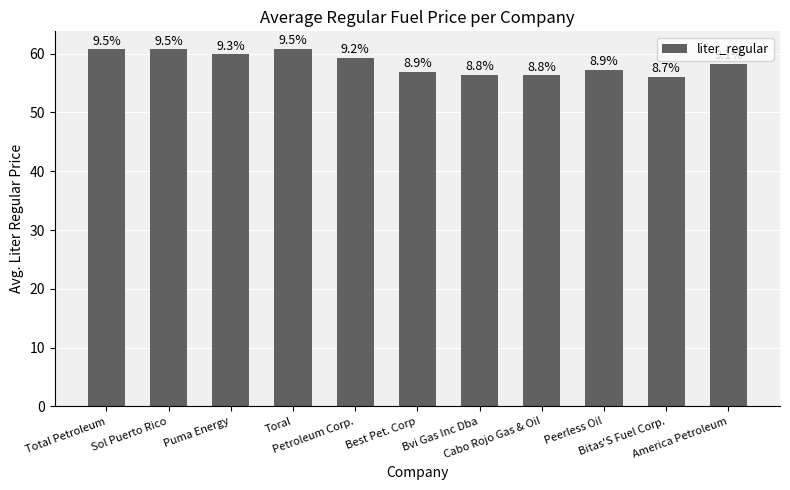

Are the bars grouped side by side (vs. stacked)?

No